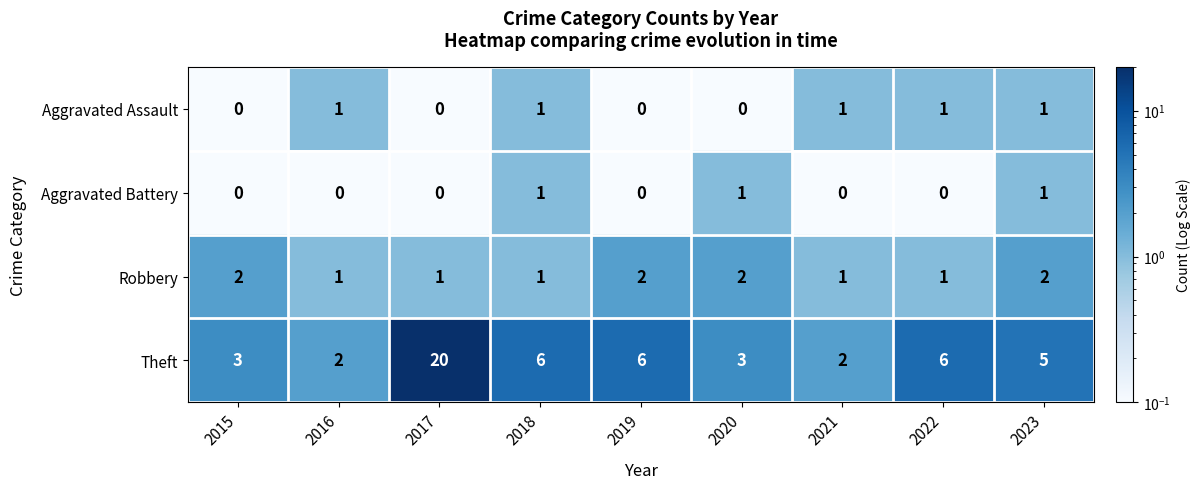

True or false: Robbery has a value of 2 at 2020.

True